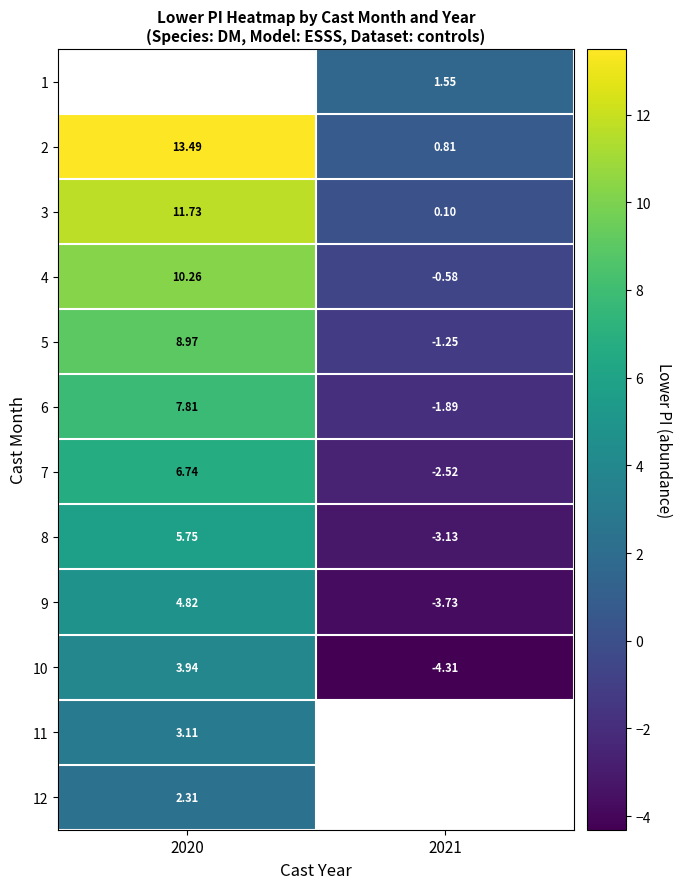

True or false: 1 has a value of 0.7 at 2021.

False